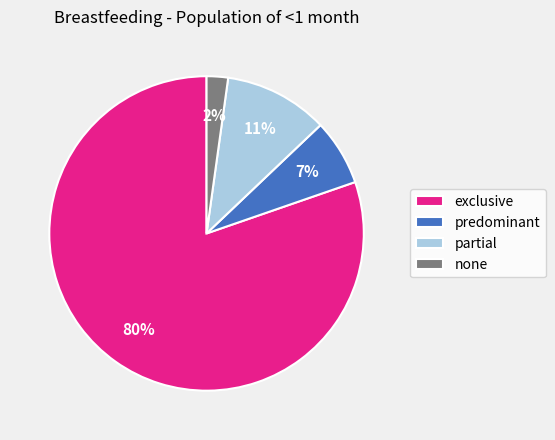

Which slice is the largest?

exclusive